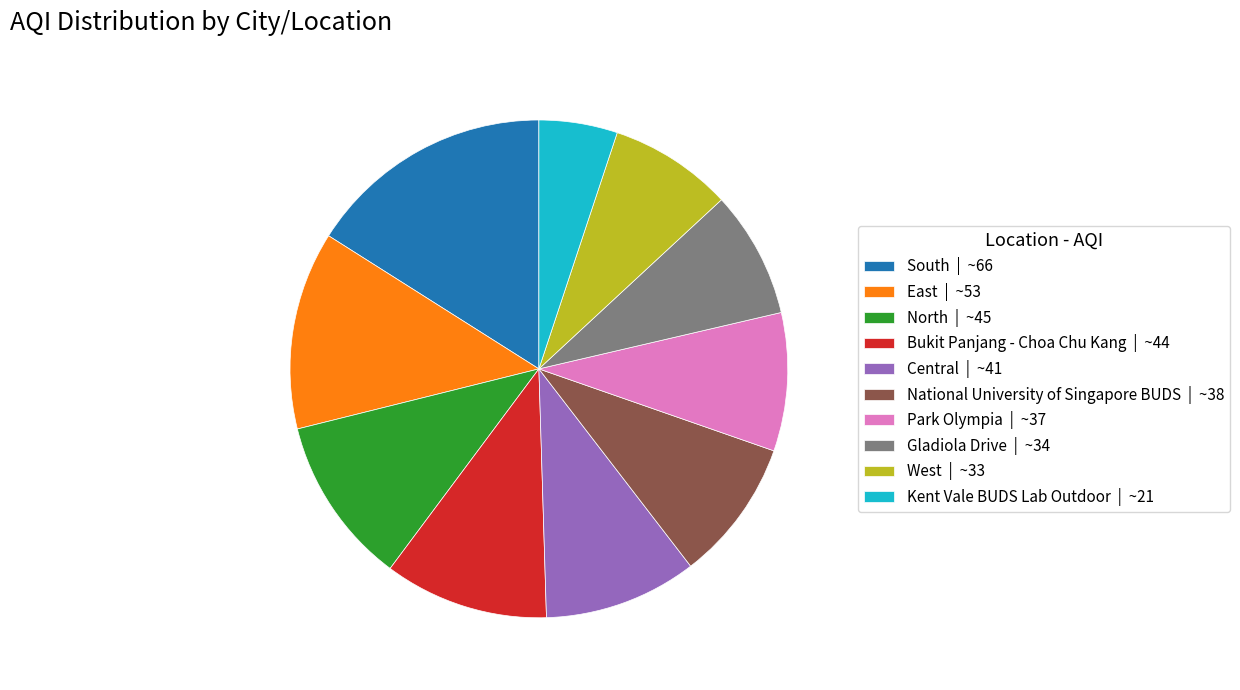

Do Kent Vale BUDS Lab Outdoor and South together represent more than half of the pie?

No